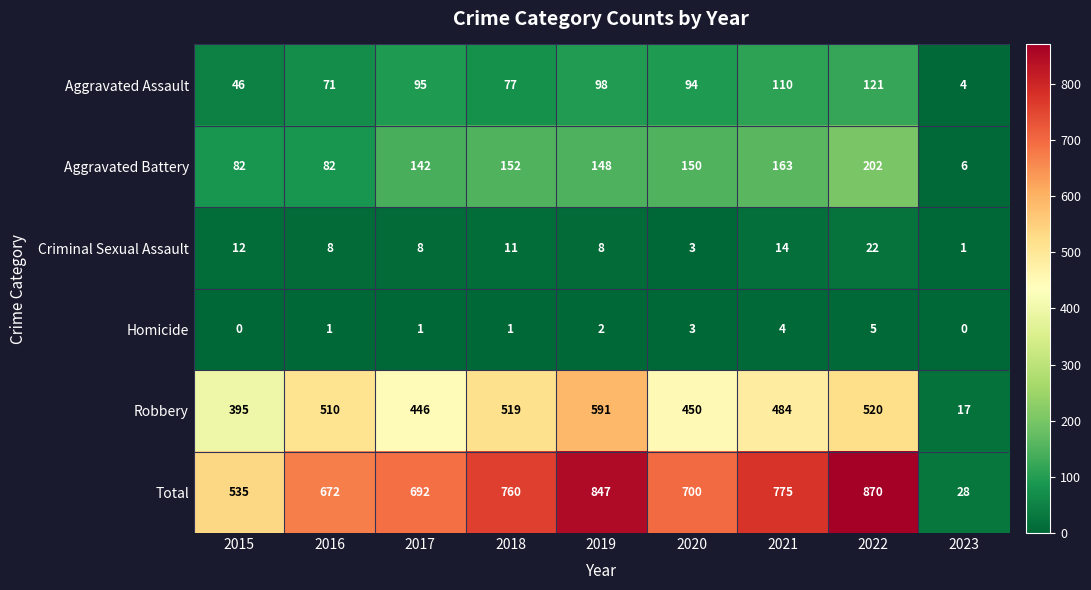

The Aggravated Assault series shows 77 at 2018. True or false?

True